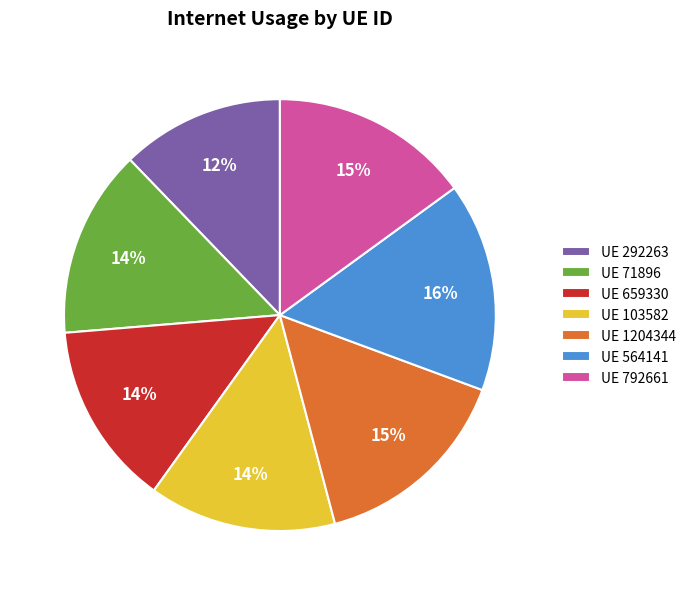

What is the ratio of the value at UE 1204344 to the value at UE 792661?

1.0